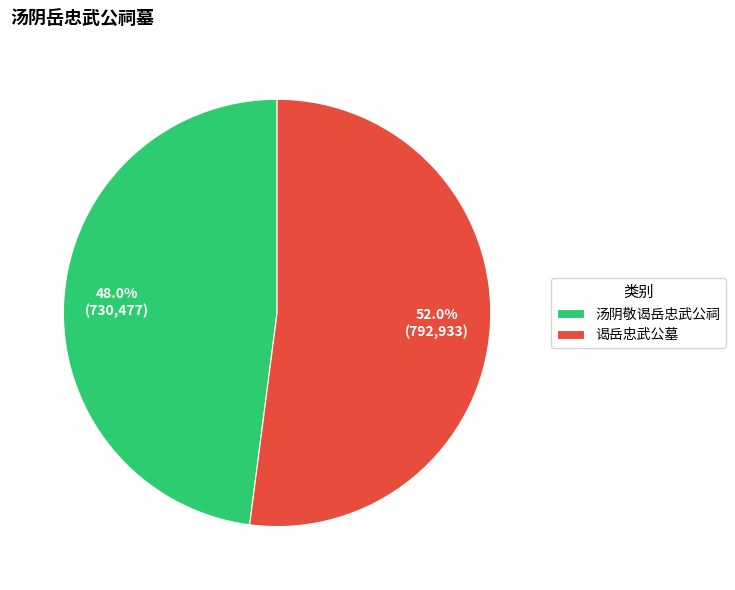

How much of the chart is everything except 汤阴敬谒岳忠武公祠?

52.0%